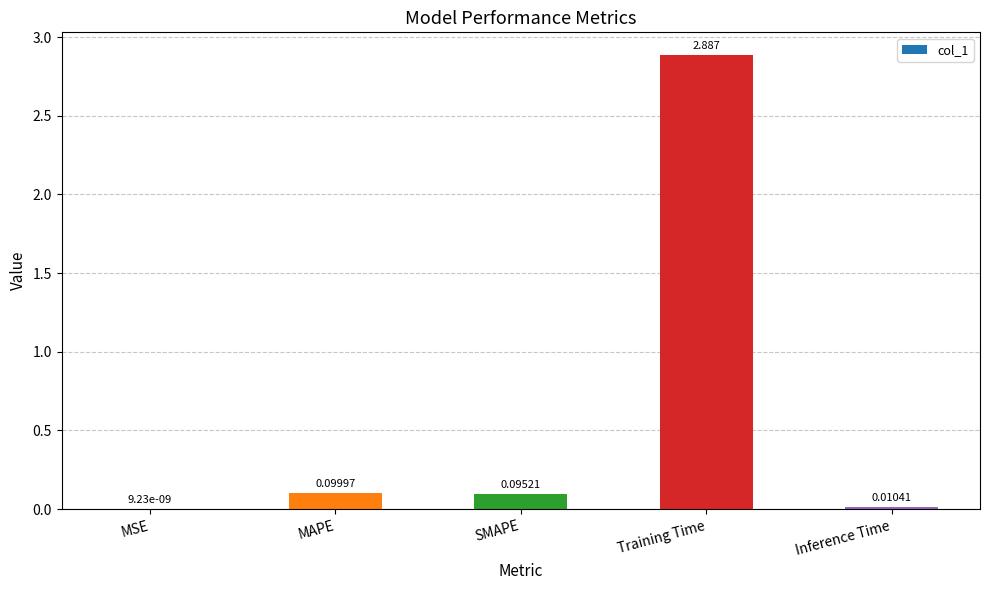

Between Training Time and MSE, which is larger?

Training Time